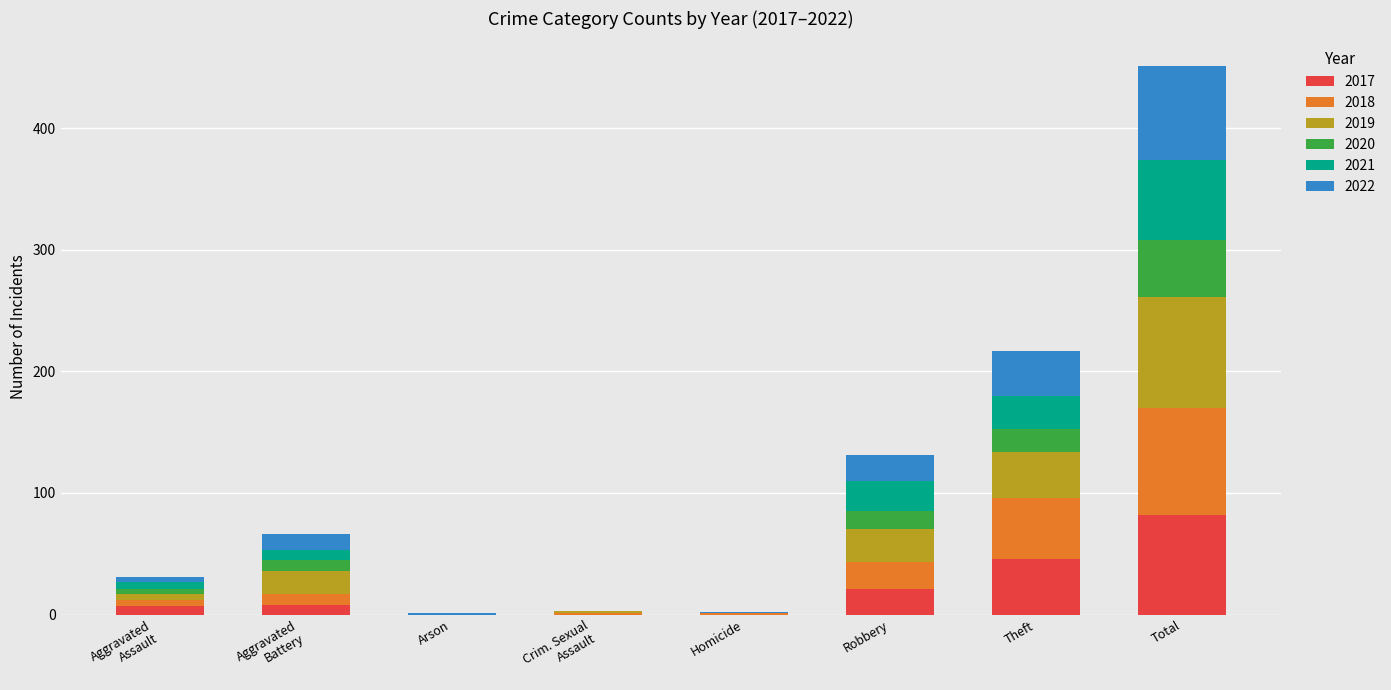

Which category has the highest value in the 2017 series?

Total